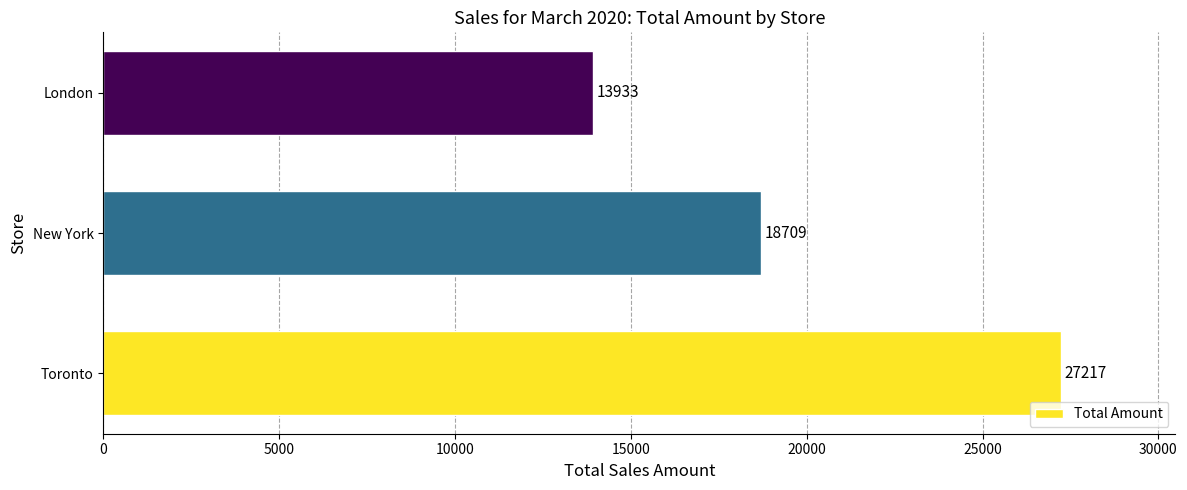

Reading bottom to top, list all the values displayed in this chart.

Toronto=27217	New York=18709	London=13933